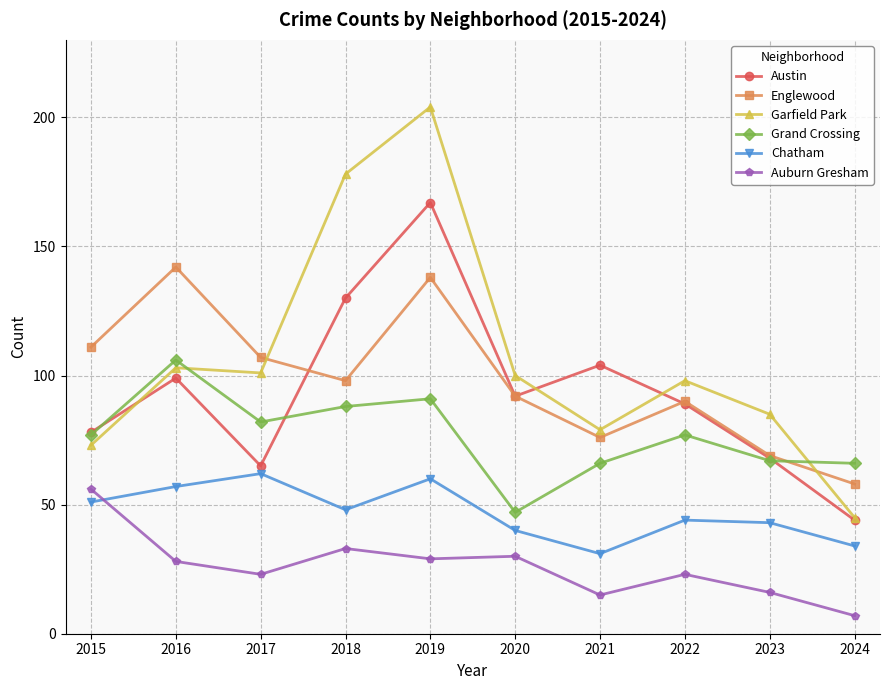

At how many categories does at least one series exceed 14?

10